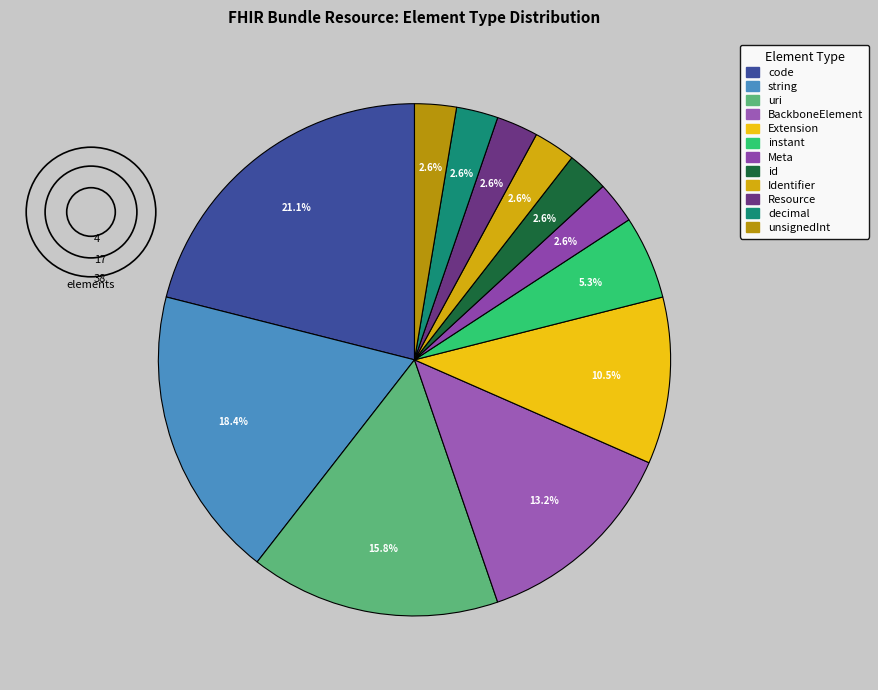

What percentage is NOT represented by Identifier?

97.4%